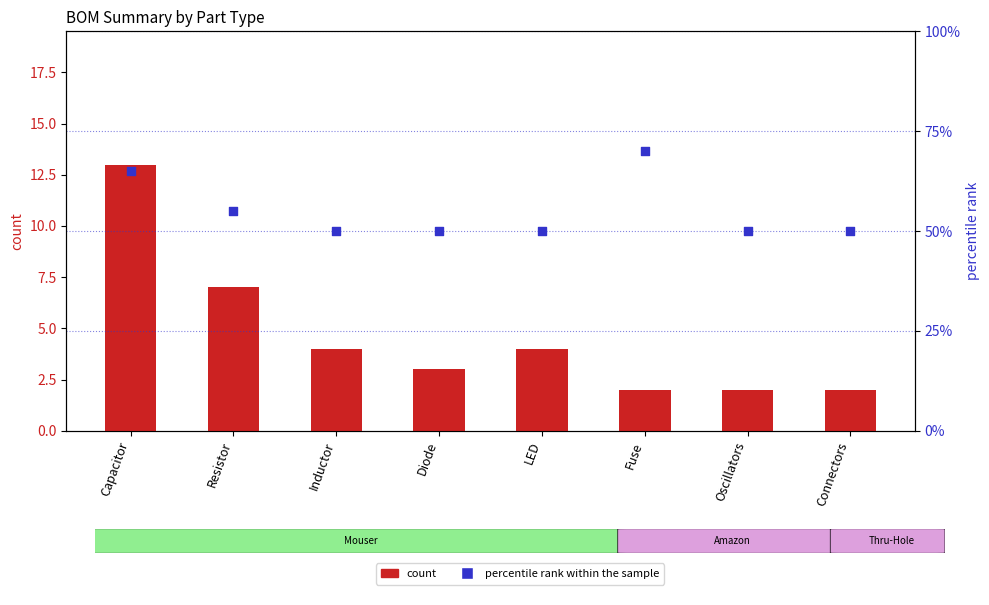

Is the value of count at Connectors greater than the value of percentile rank within the sample at LED?

No